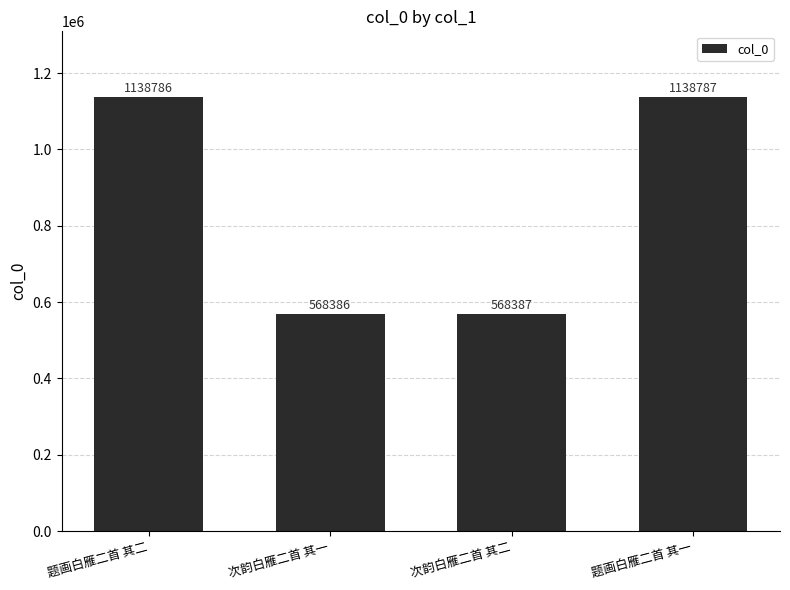

What is the minimum value shown in the chart?

568386